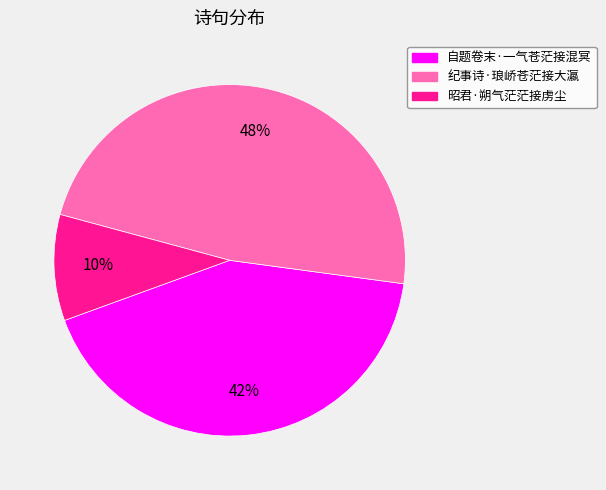

The 昭君·朔气茫茫接虏尘 slice represents 18% of the pie. True or false?

False